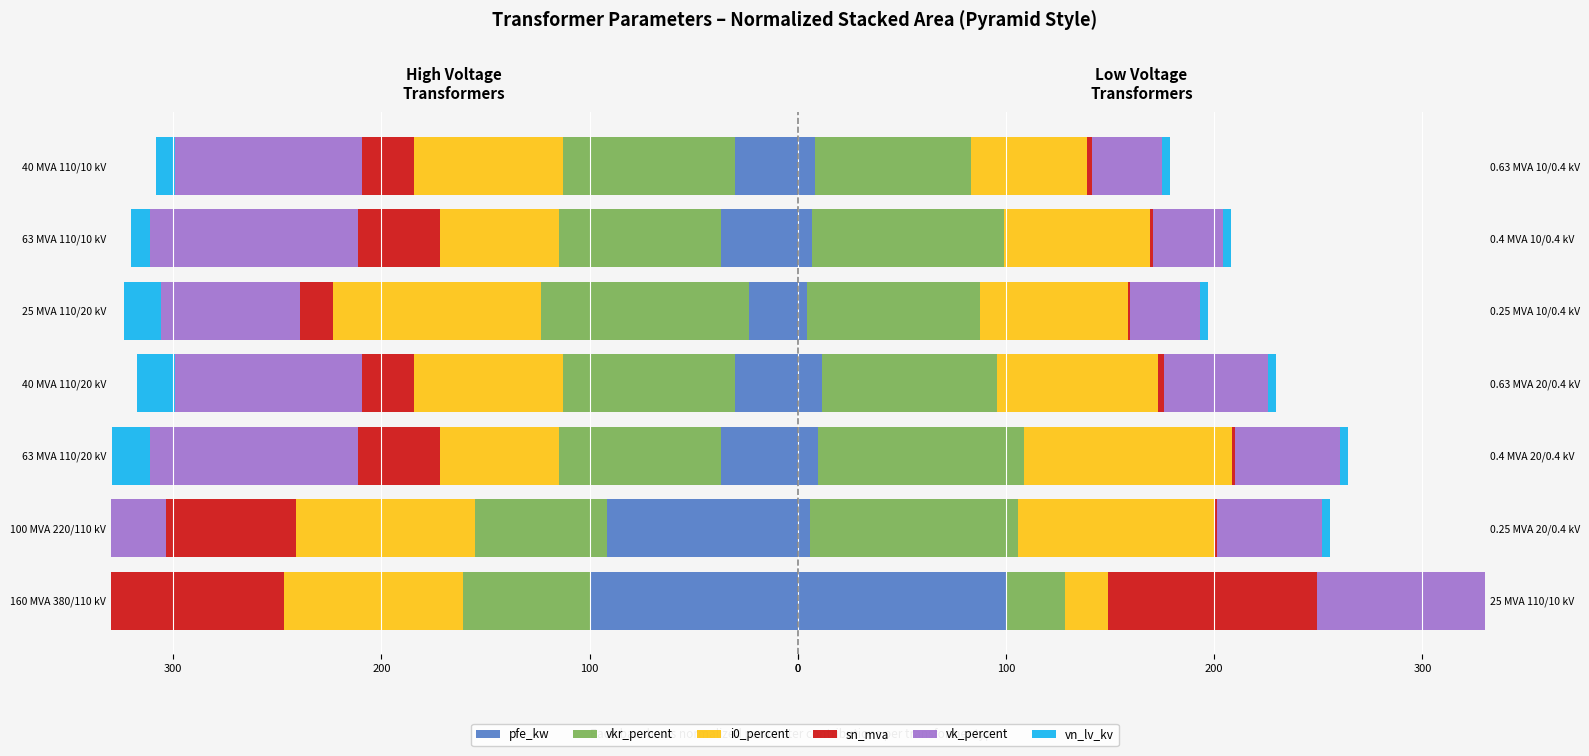

Reading right to left, extract all data points from this chart.

pfe_kw: 8.4	6.8	4.3	11.8	9.6	5.7	100.0
vkr_percent: 75.0	92.0	83.3	83.8	99.0	100.0	28.5
i0_percent: 55.5	70.4	71.1	77.6	100.0	94.8	20.7
sn_mva: 2.5	1.6	1.0	2.5	1.6	1.0	100.0
vk_percent: 33.3	33.3	33.3	50.0	50.0	50.0	100.0
vn_lv_kv: 4.0	4.0	4.0	4.0	4.0	4.0	100.0